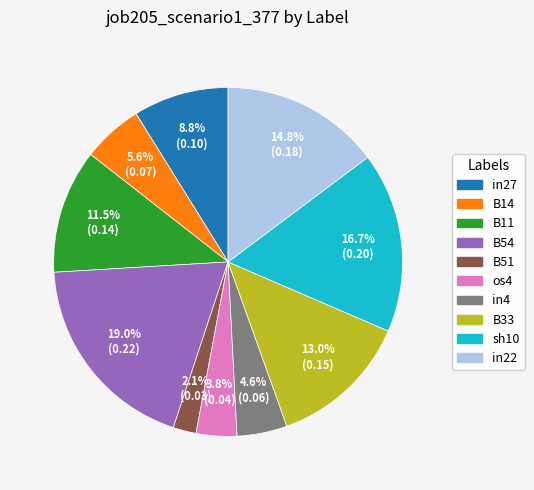

Is there any slice that represents more than half of the pie?

No